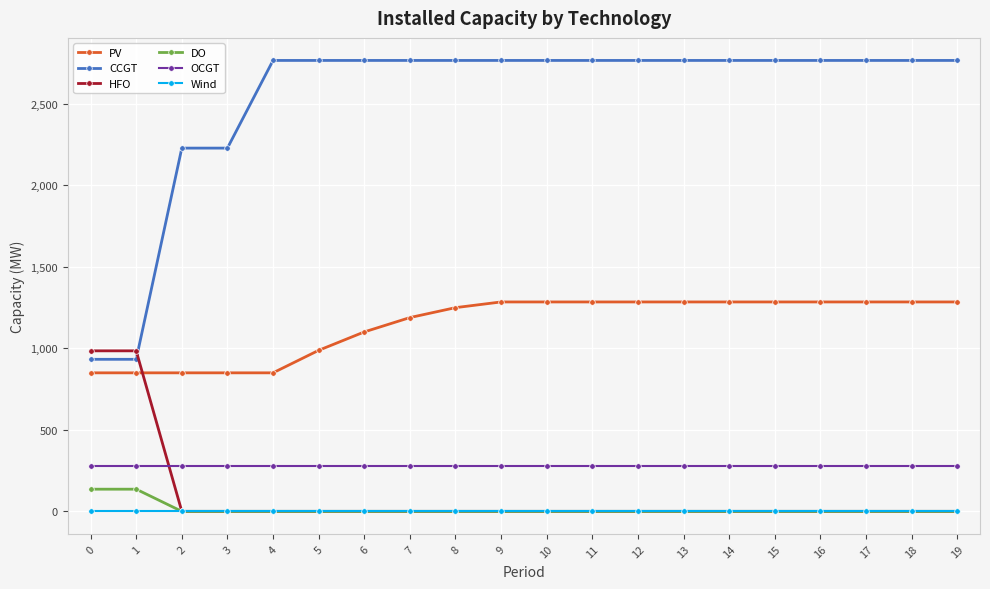

List the series in order of their peak value, highest first.

CCGT, PV, HFO, OCGT, DO, Wind